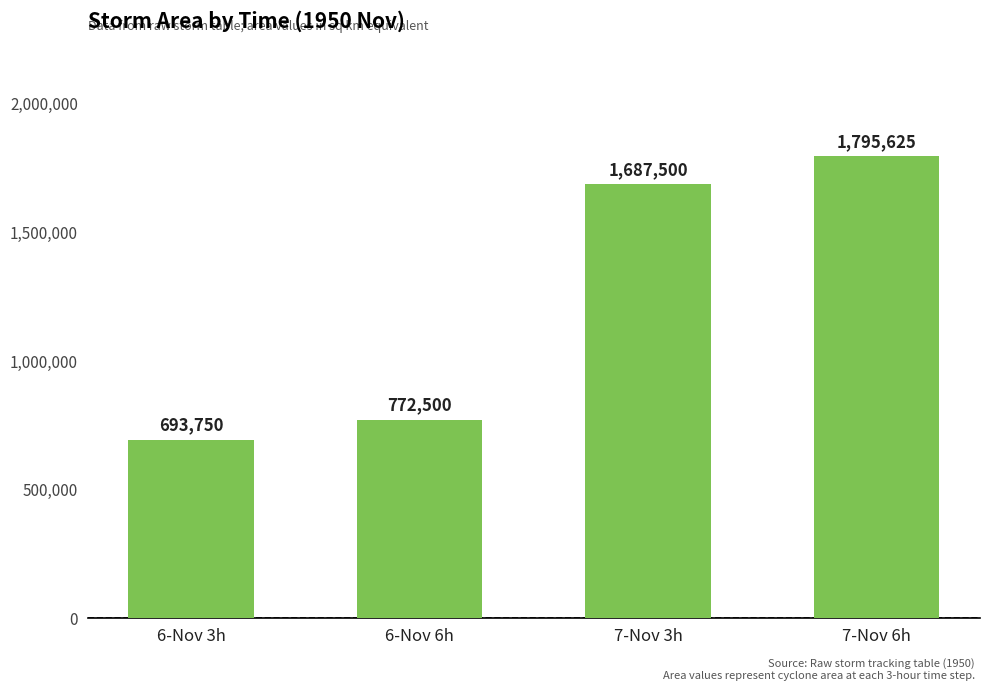

What is the label of the 1st bar from the right?

7-Nov 6h